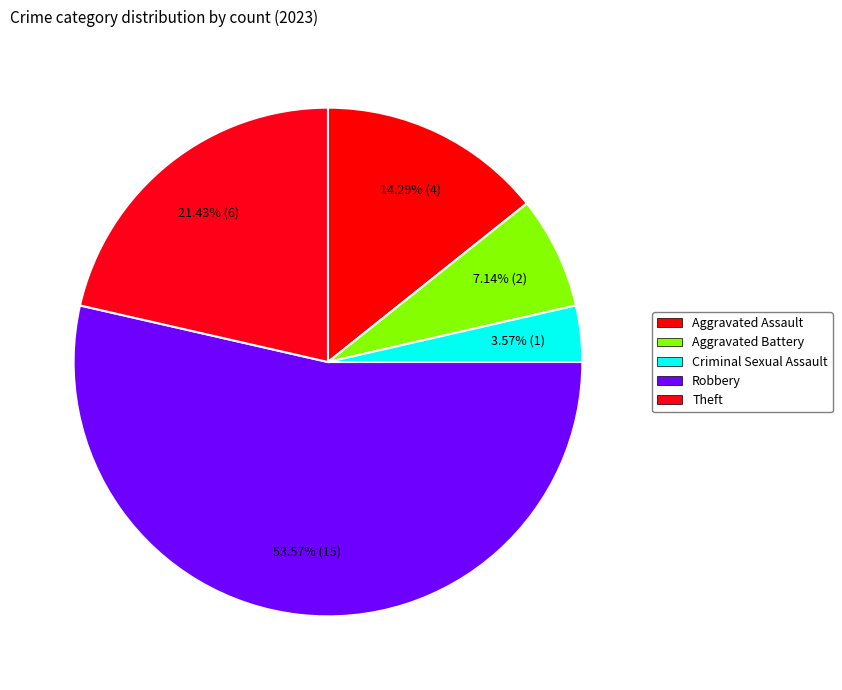

What is the change in value from Aggravated Assault to Robbery?

+11